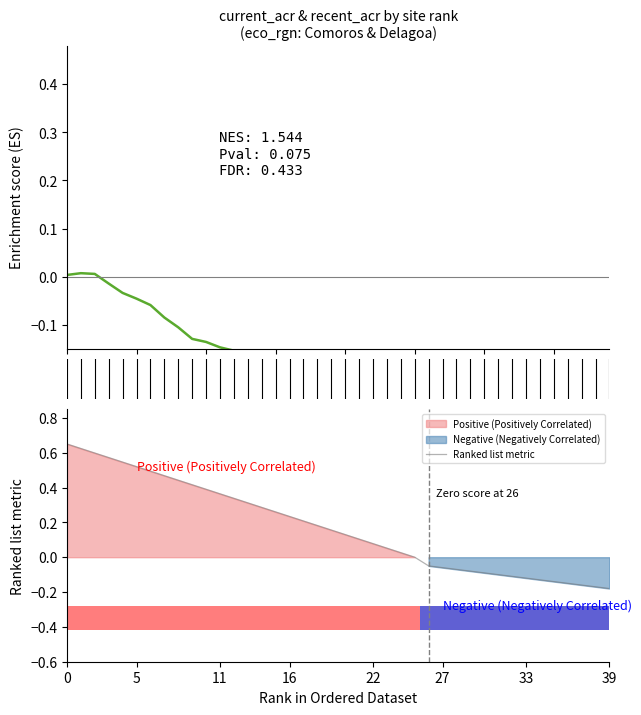

What is the sum of the Enrichment Score (current_acr) values at 12 and 34?

-0.5